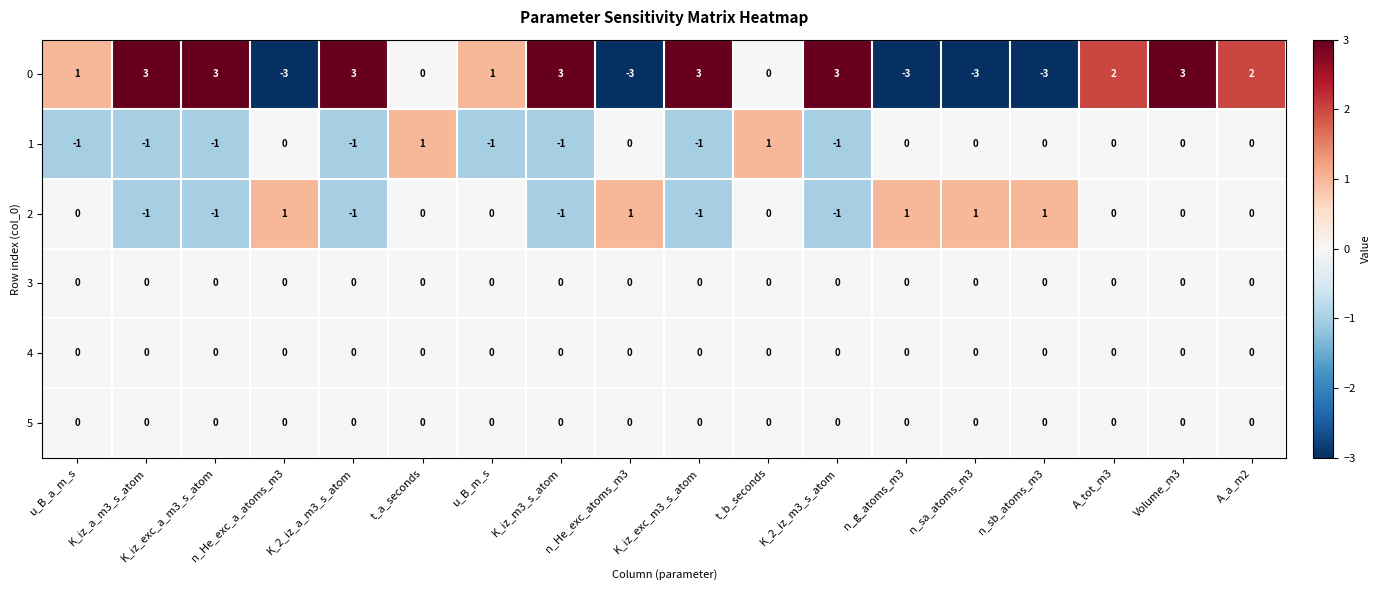

Is it true that 1 equals -1 at A_tot_m3?

False